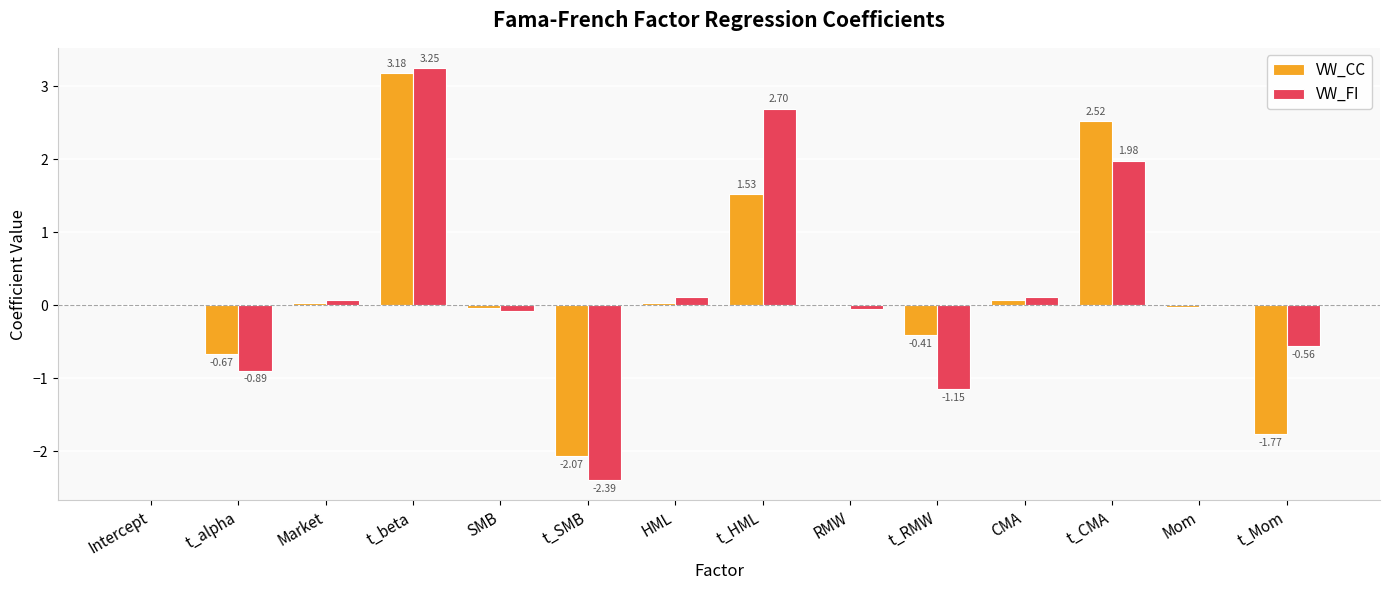

What is the sum of the VW_CC values at t_beta and t_RMW?

2.8